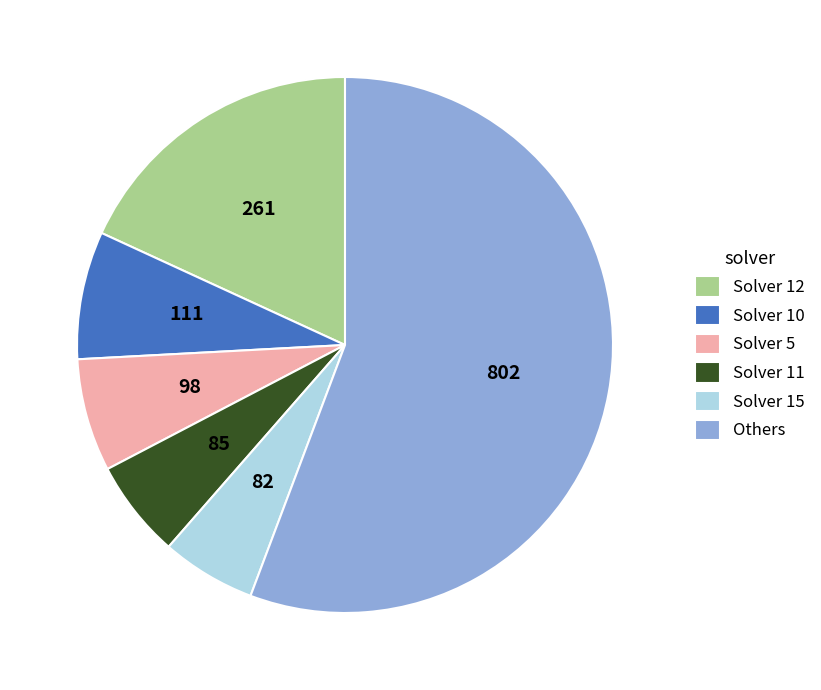

Which slice is the largest?

Others